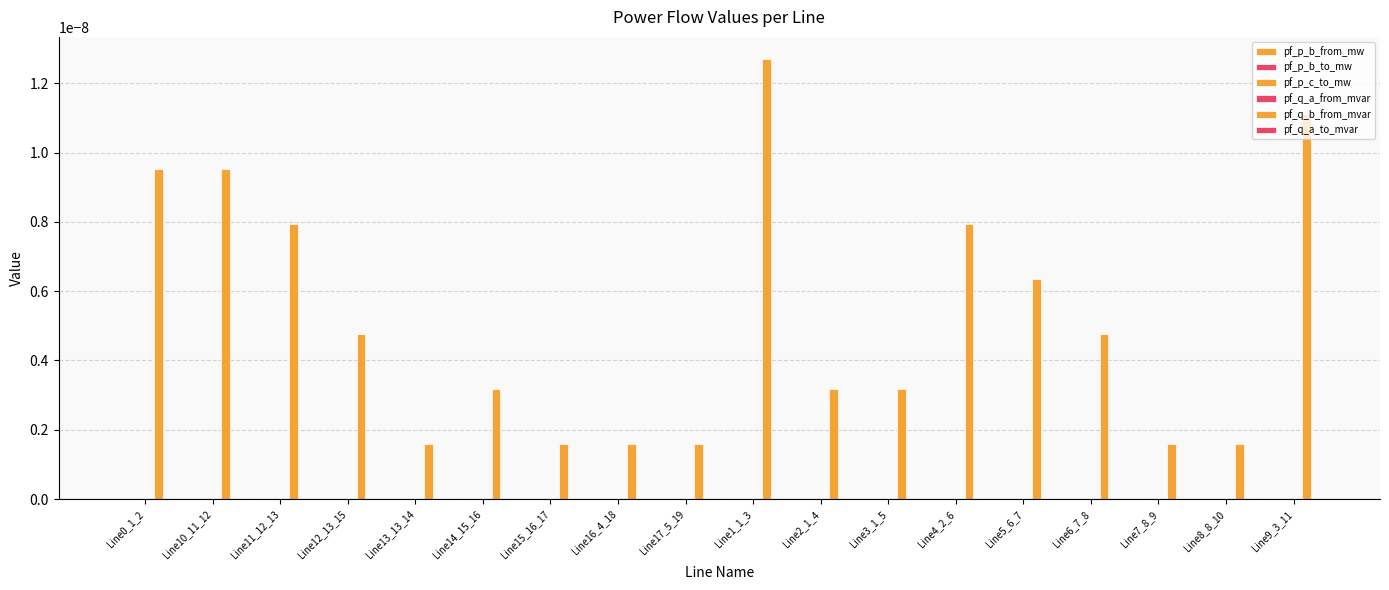

True or false: pf_q_a_to_mvar has a value of -0.0 at Line10_11_12.

True